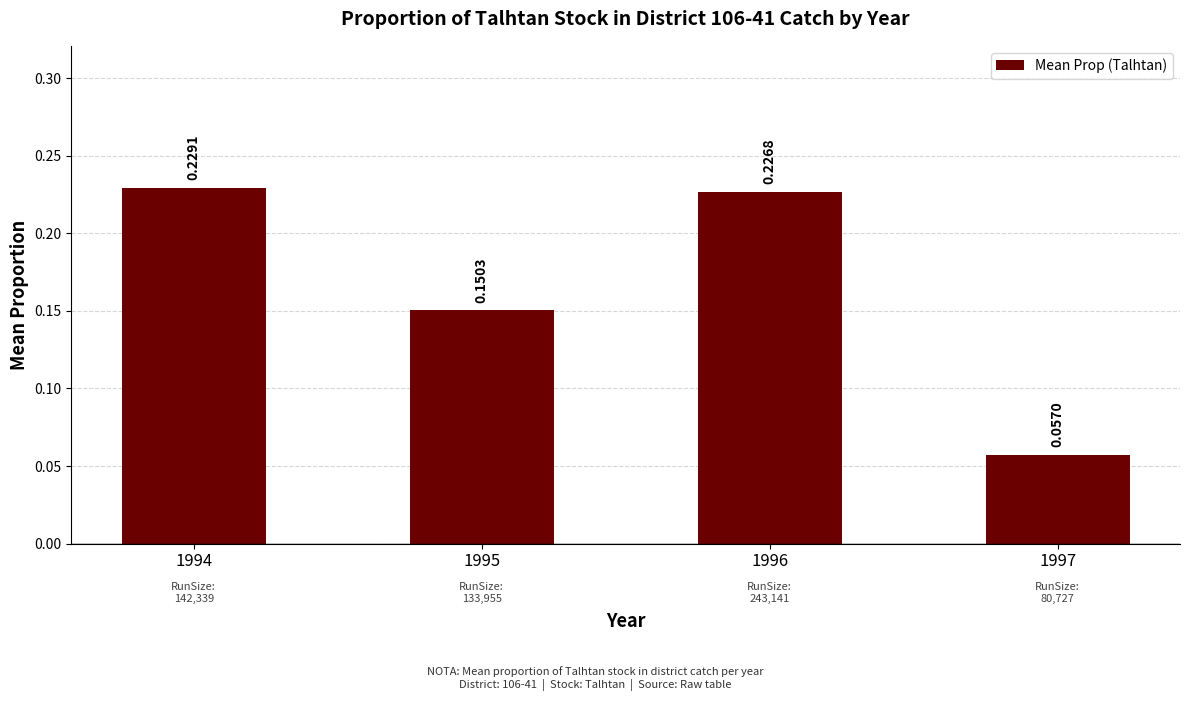

How many categories are shown in the chart?

4